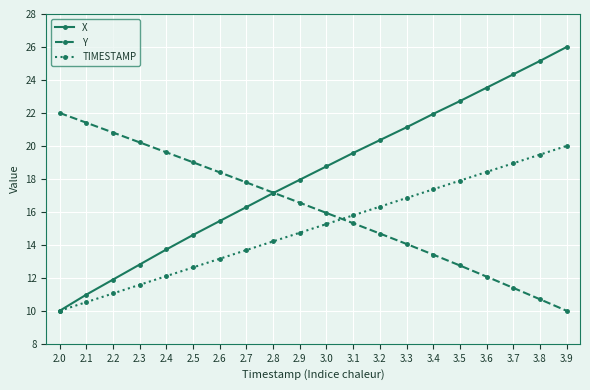

What is the value of the X point at the 4th from the left?

12.8